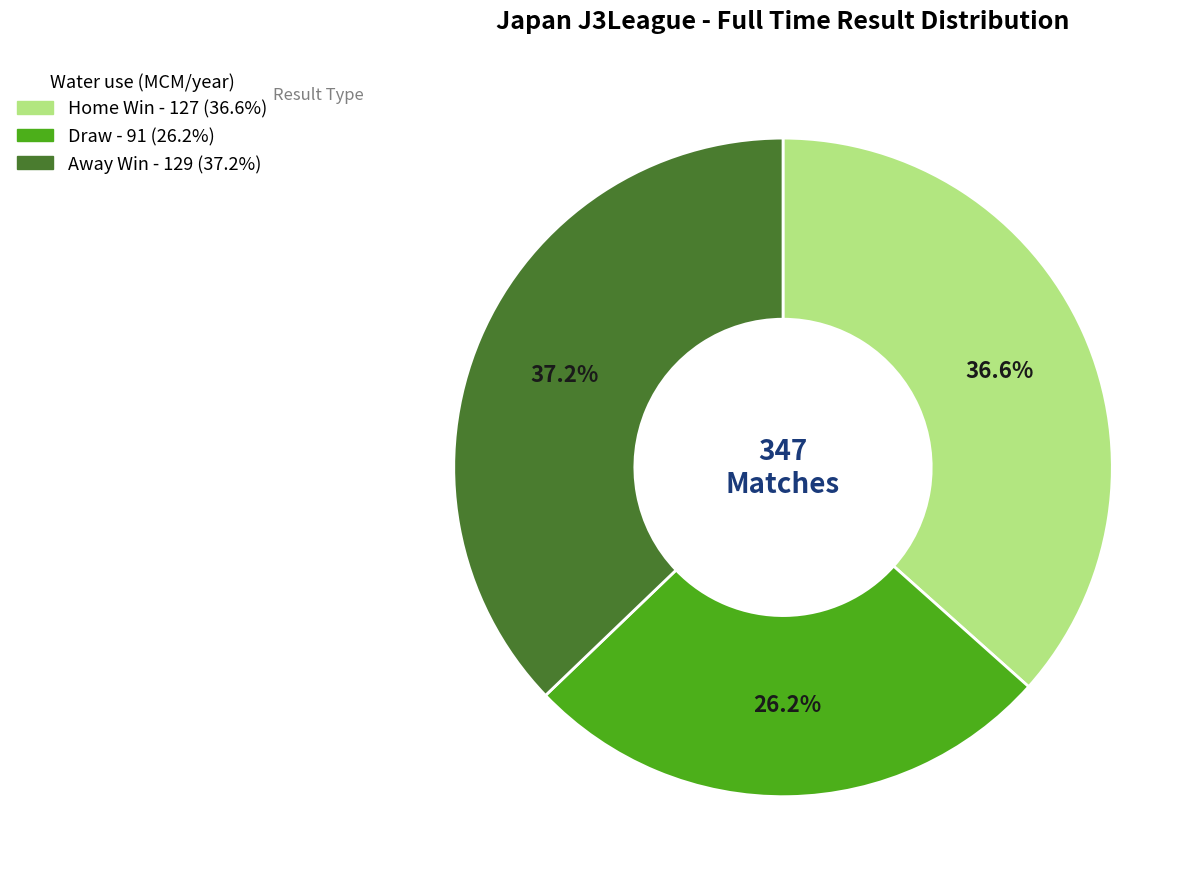

Does any single category account for the majority?

No